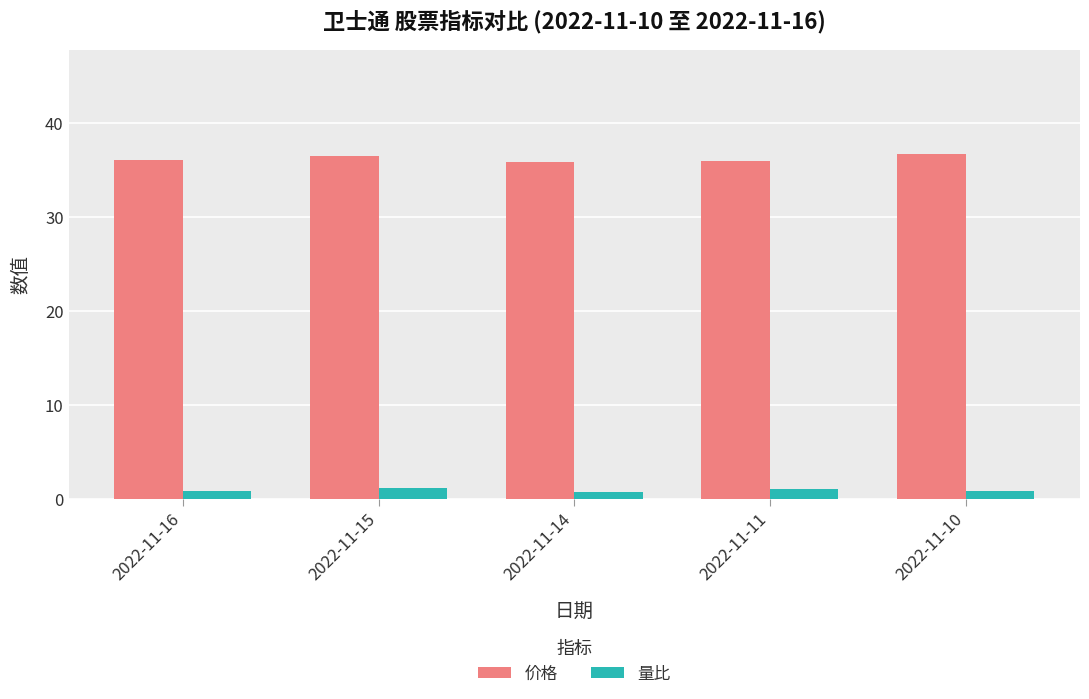

Are the bars grouped side by side (vs. stacked)?

Yes